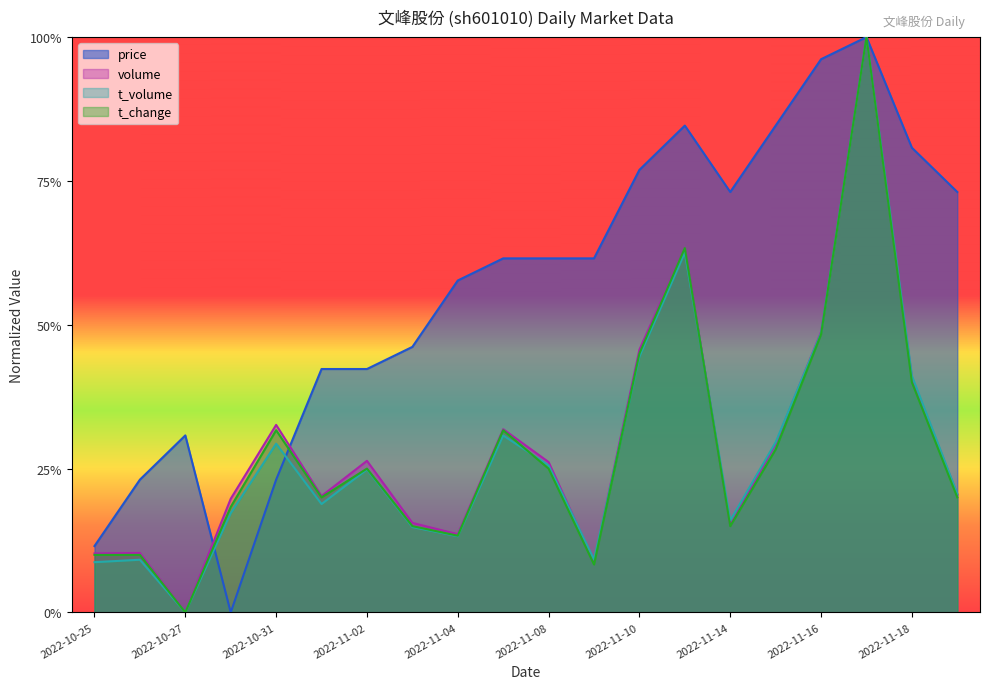

The value of volume at 2022-10-27 is 0.0. True or false?

True